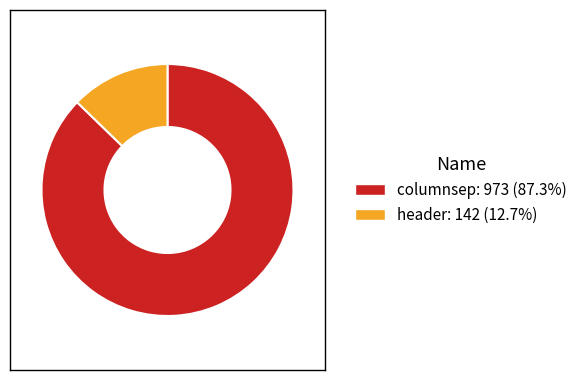

Which slice is the largest?

columnsep